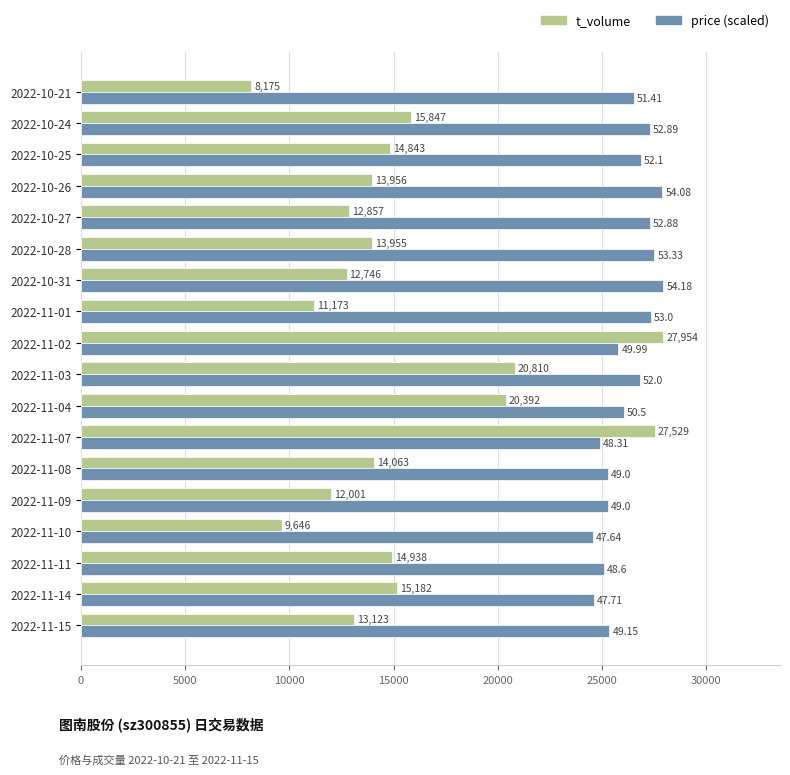

What are all the series names shown in the legend?

t_volume, price (scaled)